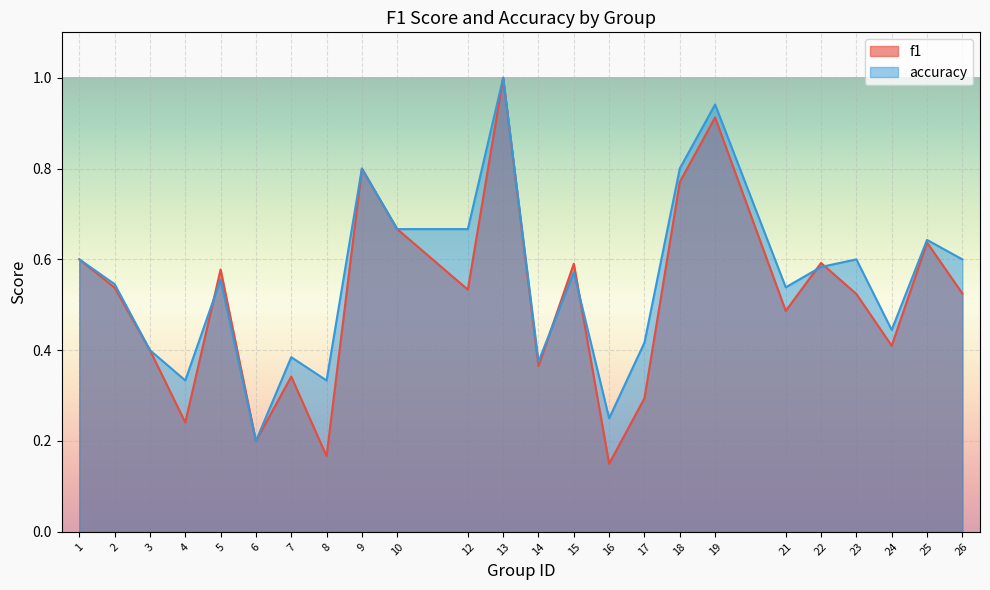

What is the sum of all f1 values?

12.3